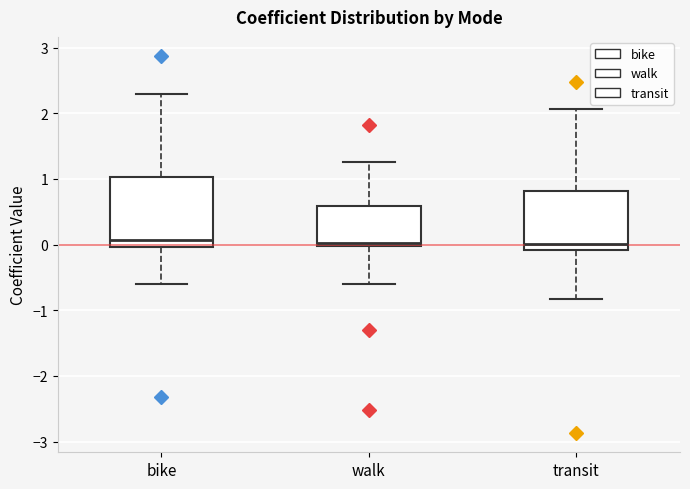

Comparing the boxes themselves (not the whiskers), which one is the tallest?

bike